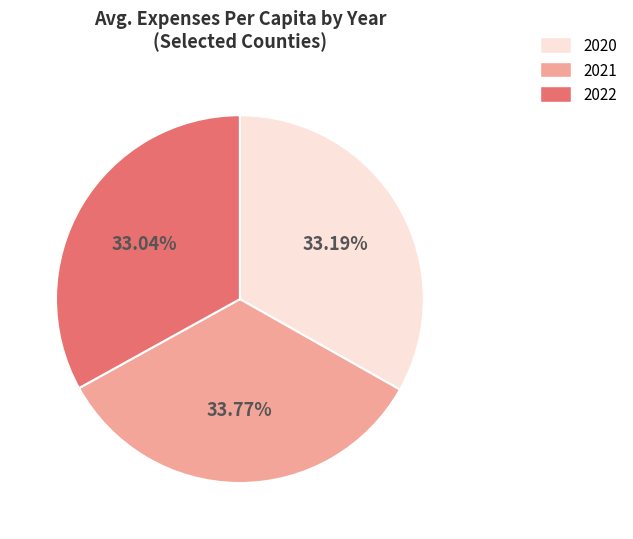

Count the number of slices in the pie.

3